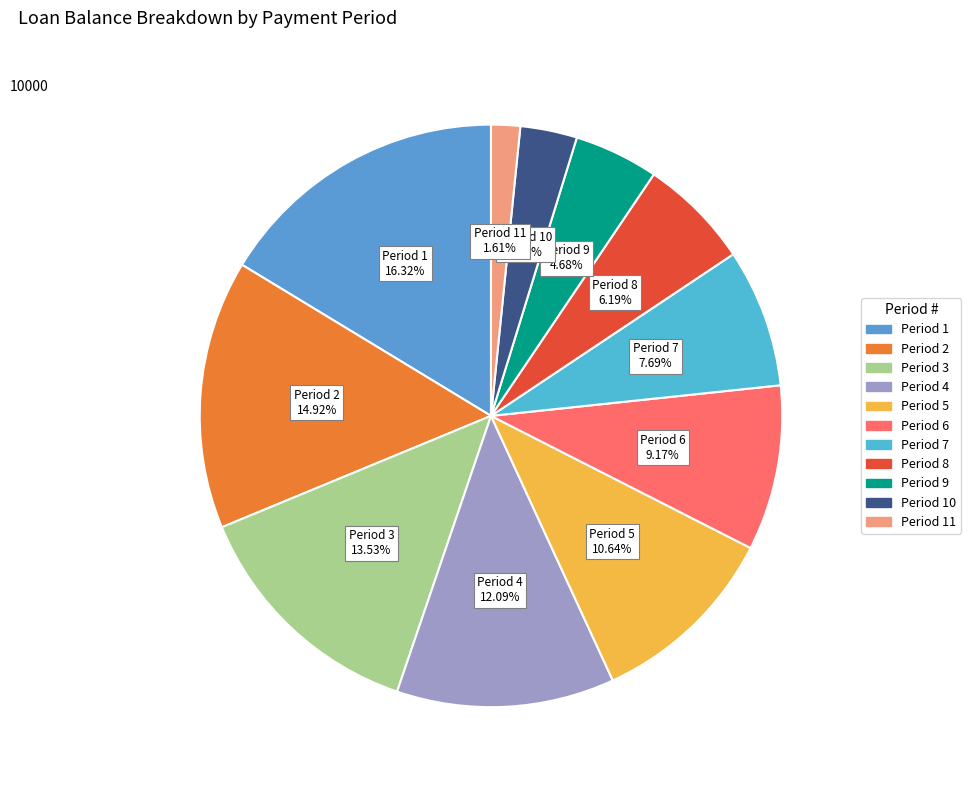

Count the number of slices in the pie.

11